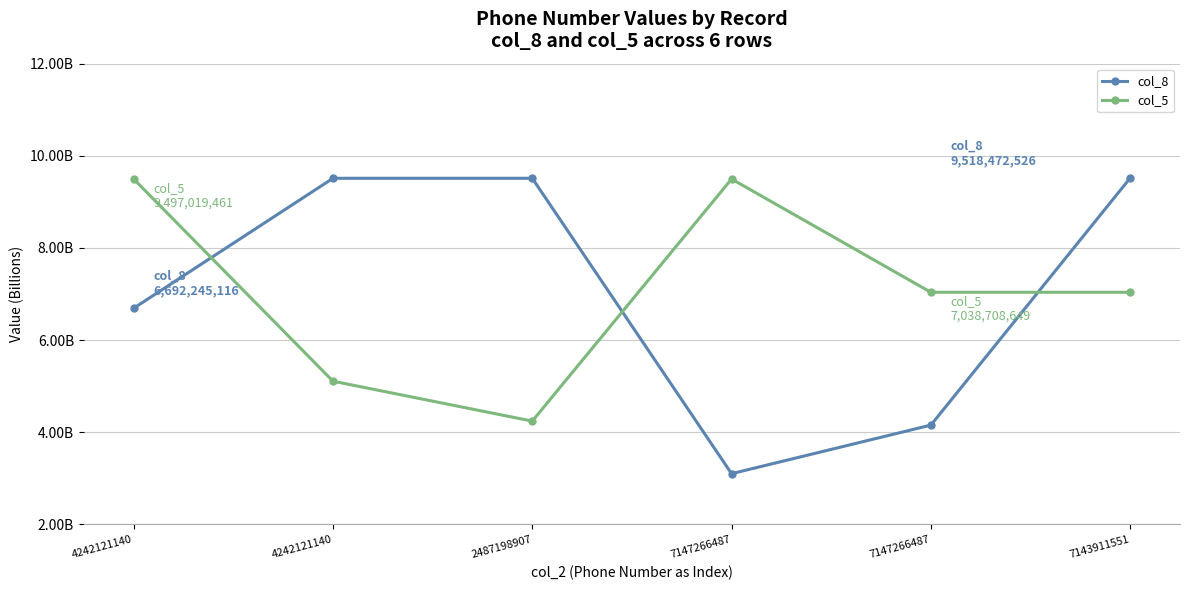

Where does the col_8 series first go above 9?

4242121140